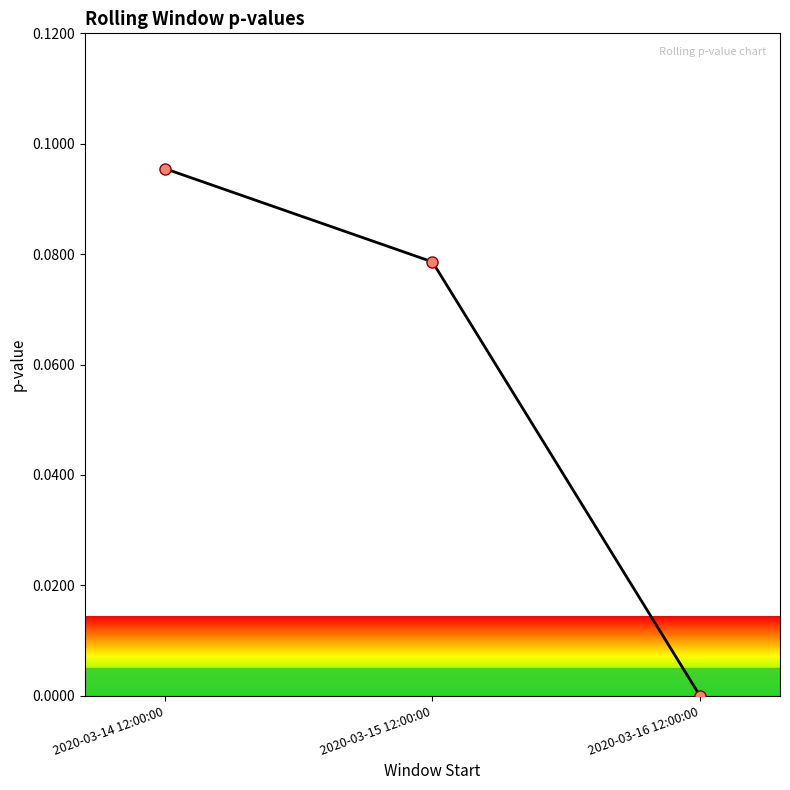

What is the label of the 2nd point from the left?

2020-03-15 12:00:00